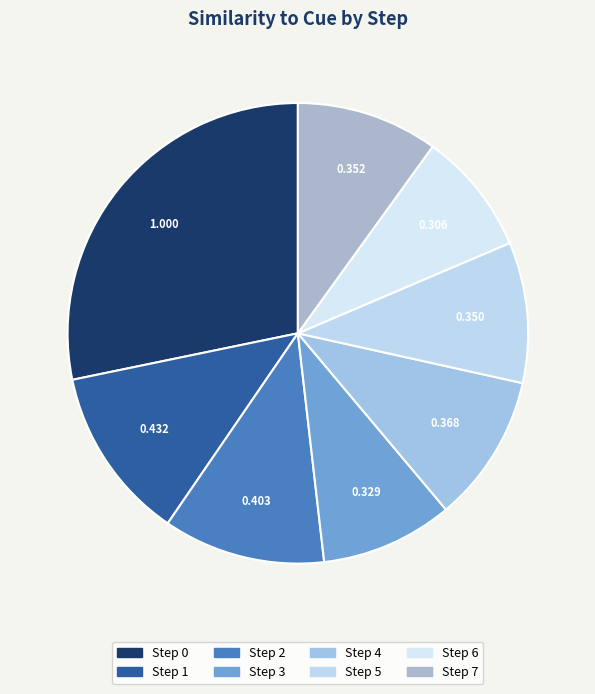

How many slices are in this pie chart?

8